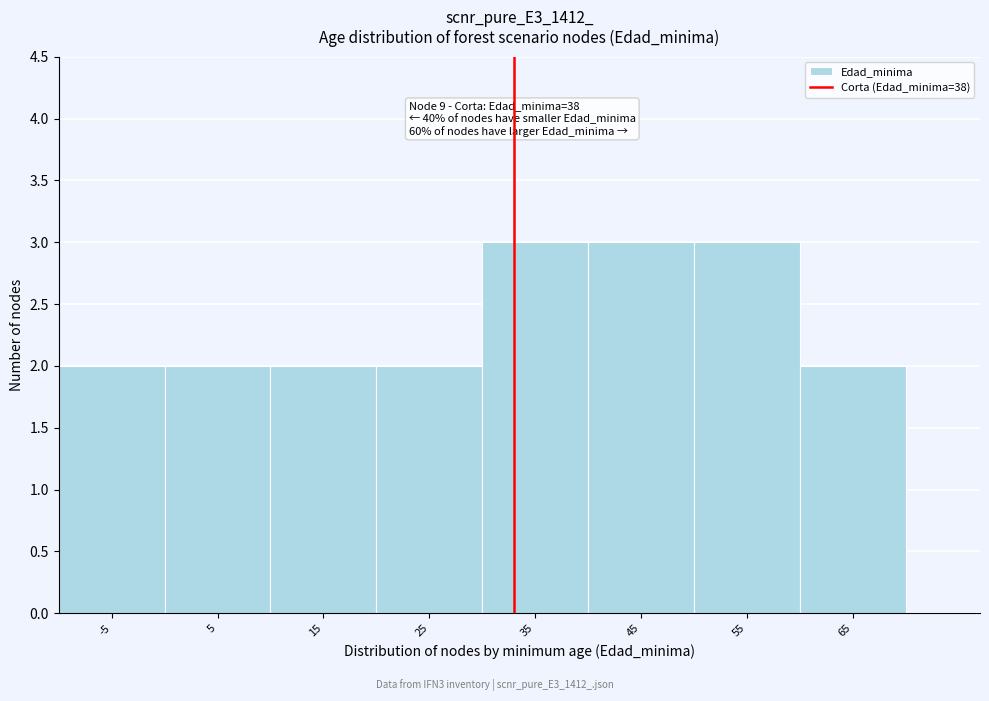

Reading right to left, list all the values displayed in this chart.

65=2	55=3	45=3	35=3	25=2	15=2	5=2	-5=2